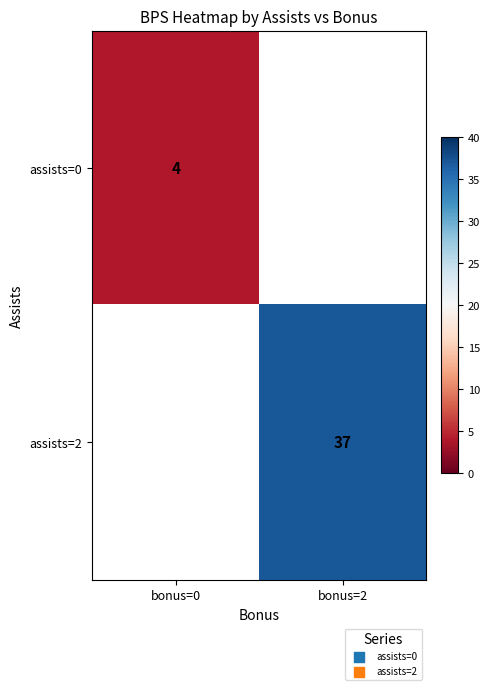

The assists=0 series shows 1 at bonus=0. True or false?

False